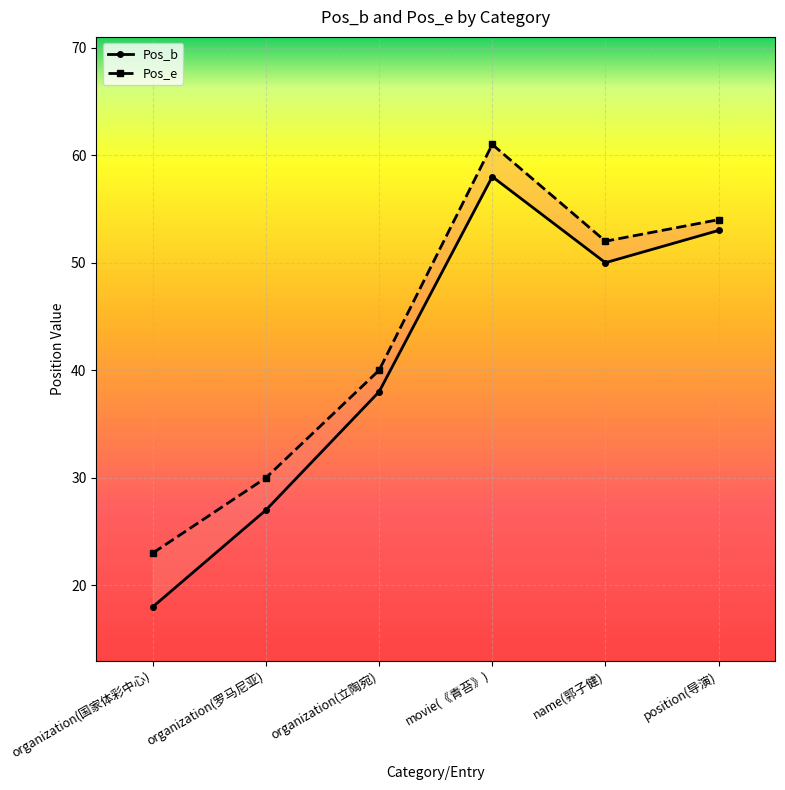

What is the label of the 6th point from the left?

position(导演)